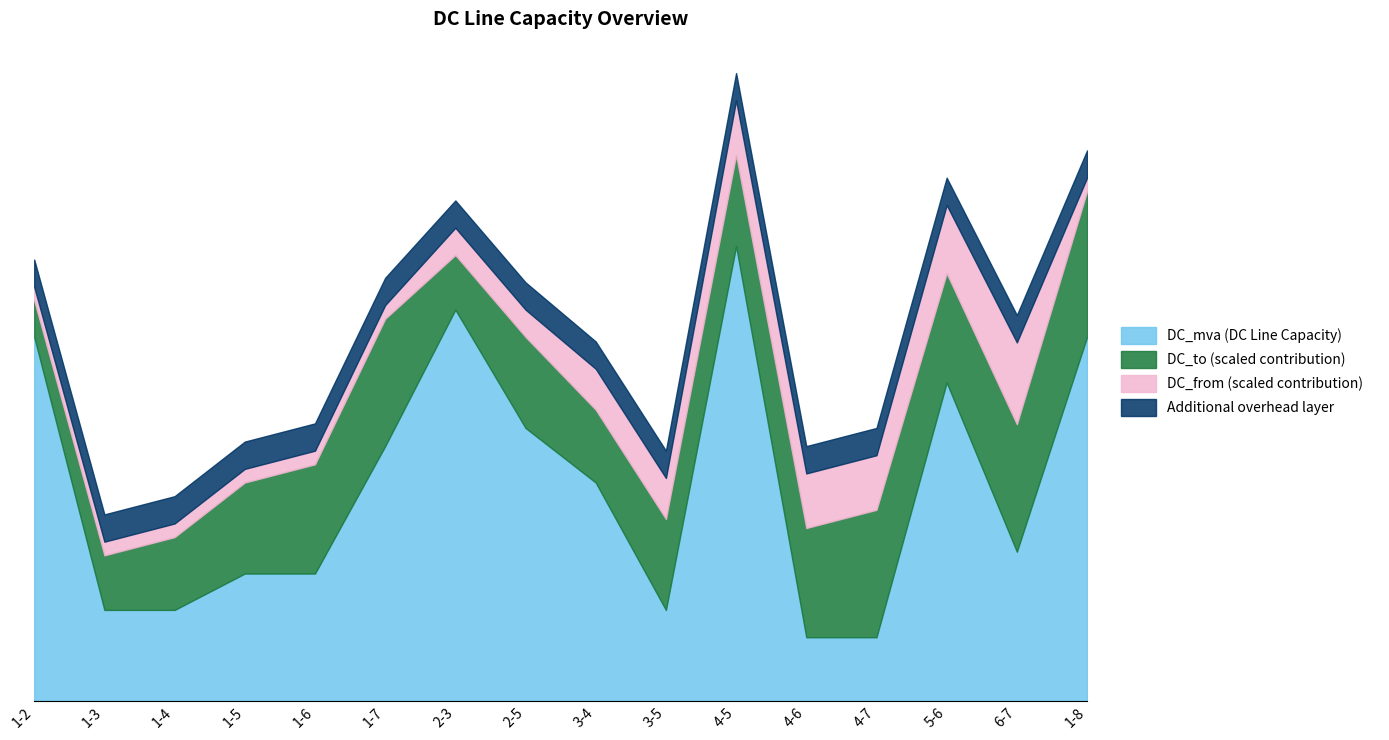

What is the lowest value of the DC_mva series?

700